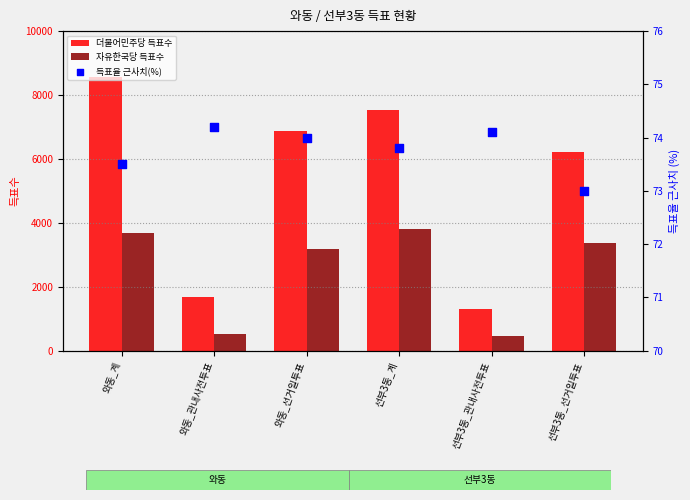

At how many categories does at least one series exceed 7690?

1